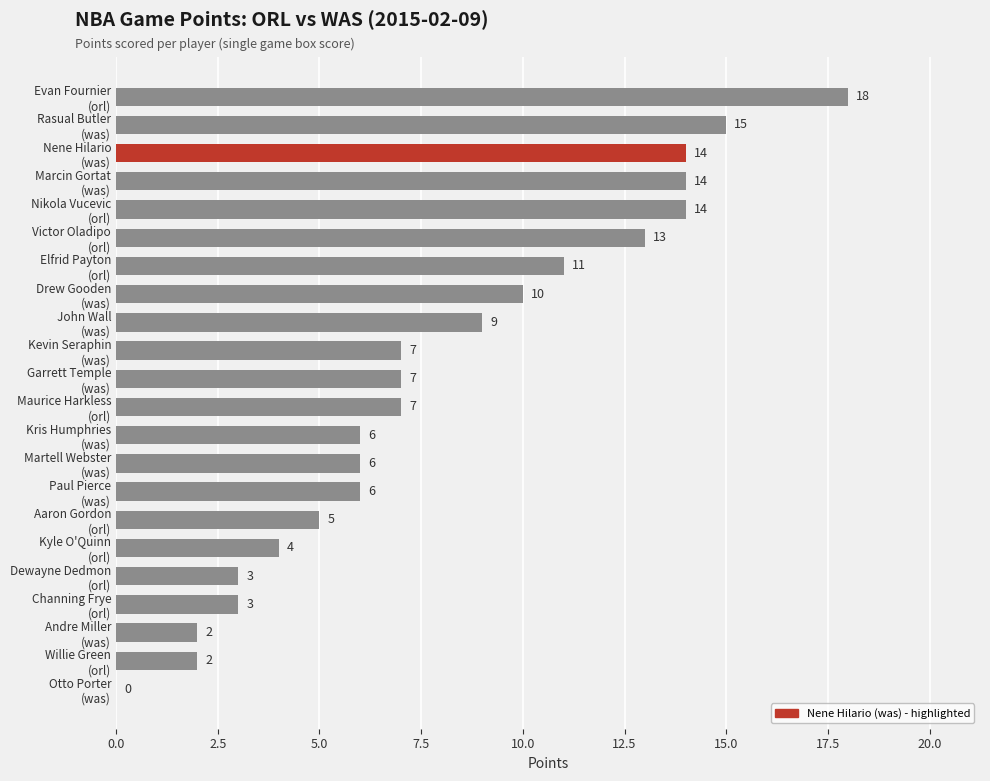

How many distinct data groups are displayed?

1